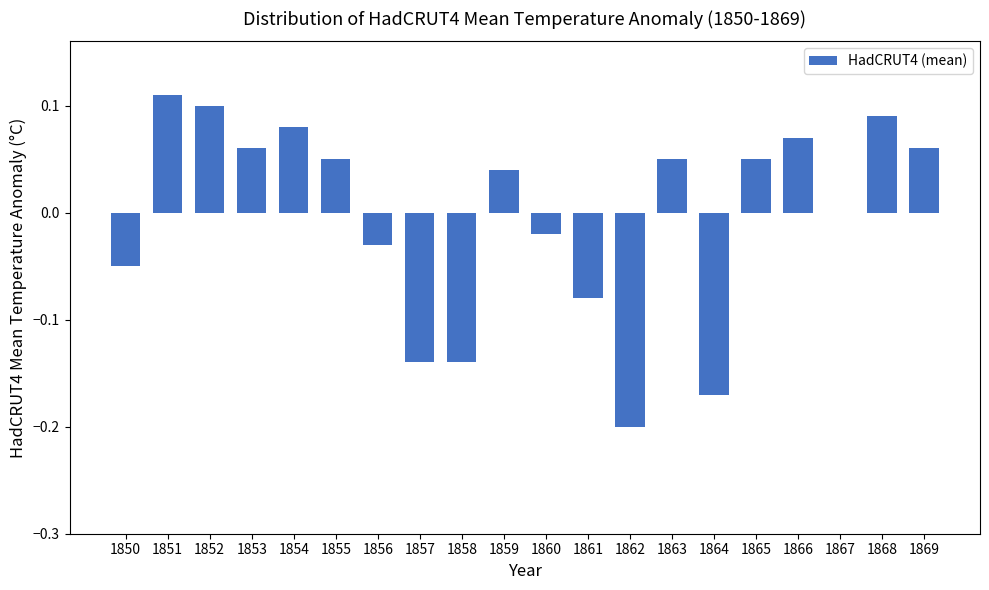

Where does the data first go above 0?

1851